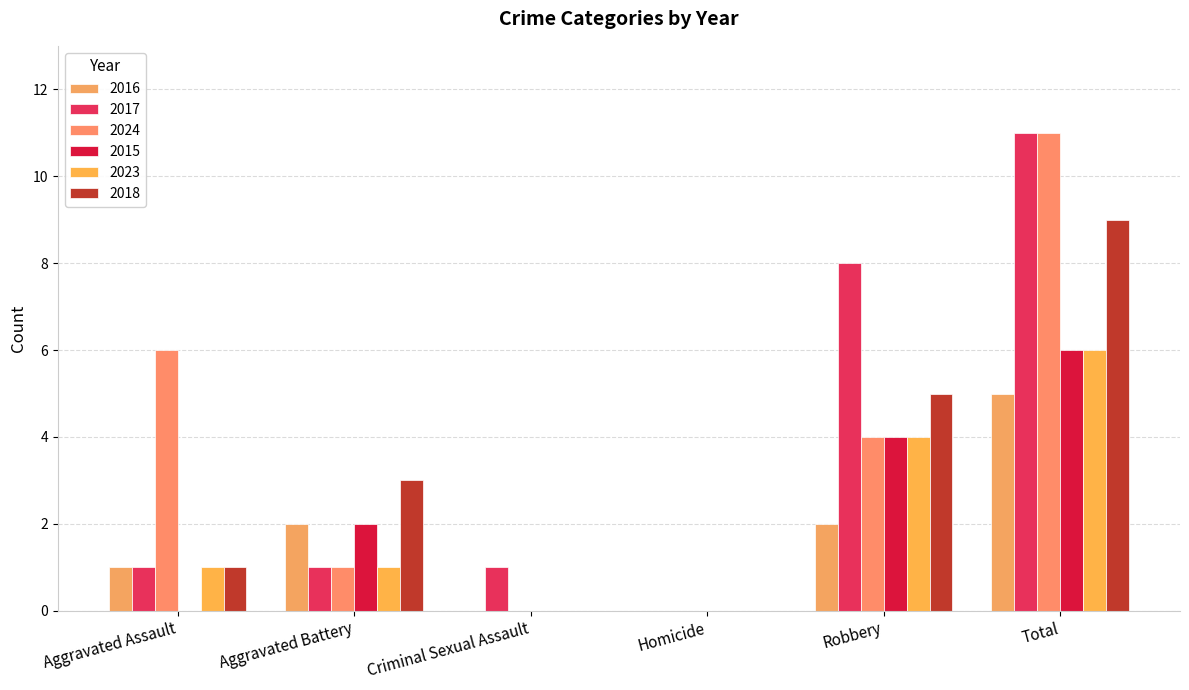

Reading right to left, list all the values displayed in this chart.

2016: Total=5	Robbery=2	Homicide=0	Criminal Sexual Assault=0	Aggravated Battery=2	Aggravated Assault=1
2017: Total=11	Robbery=8	Homicide=0	Criminal Sexual Assault=1	Aggravated Battery=1	Aggravated Assault=1
2024: Total=11	Robbery=4	Homicide=0	Criminal Sexual Assault=0	Aggravated Battery=1	Aggravated Assault=6
2015: Total=6	Robbery=4	Homicide=0	Criminal Sexual Assault=0	Aggravated Battery=2	Aggravated Assault=0
2023: Total=6	Robbery=4	Homicide=0	Criminal Sexual Assault=0	Aggravated Battery=1	Aggravated Assault=1
2018: Total=9	Robbery=5	Homicide=0	Criminal Sexual Assault=0	Aggravated Battery=3	Aggravated Assault=1